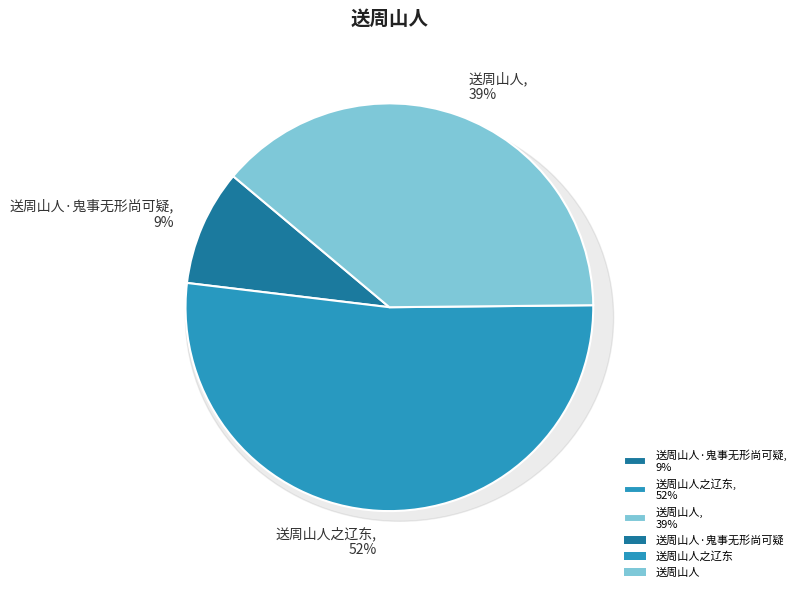

Approximately how many times larger is the value at 送周山人之辽东 compared to 送周山人·鬼事无形尚可疑?

5.7